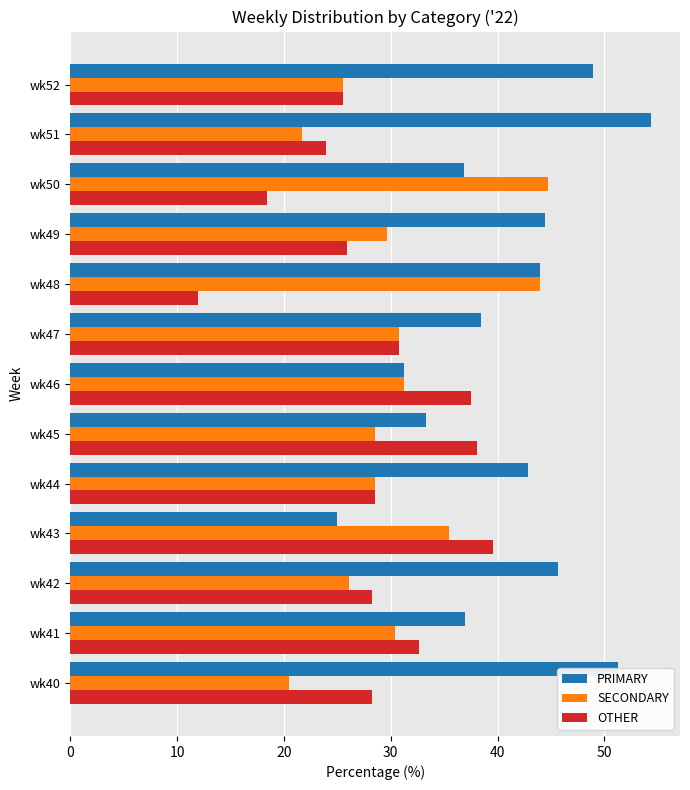

What is the difference between the maximum and minimum values in the OTHER series?

27.6